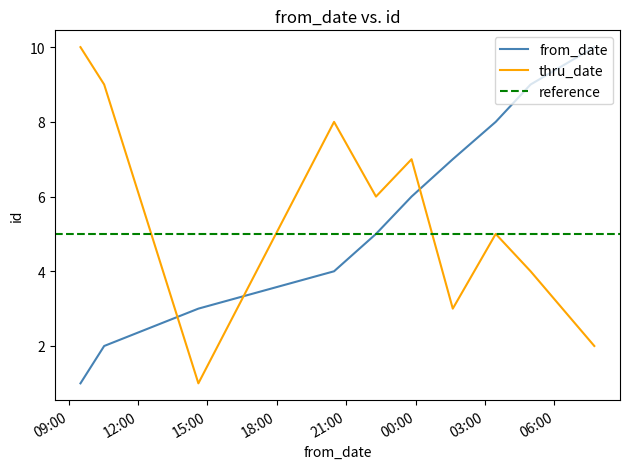

How many data points are less than 6?

5